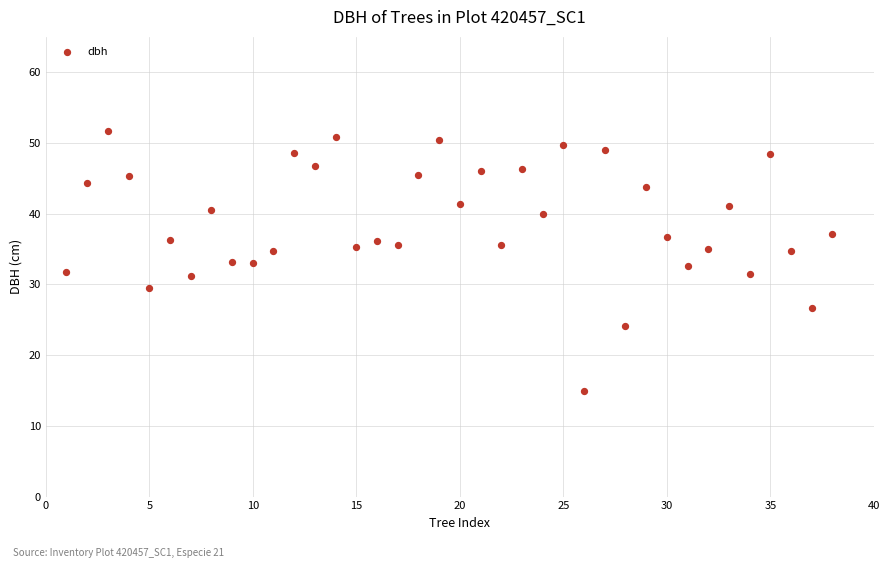

What is the range of X values (max minus min)?

37.0